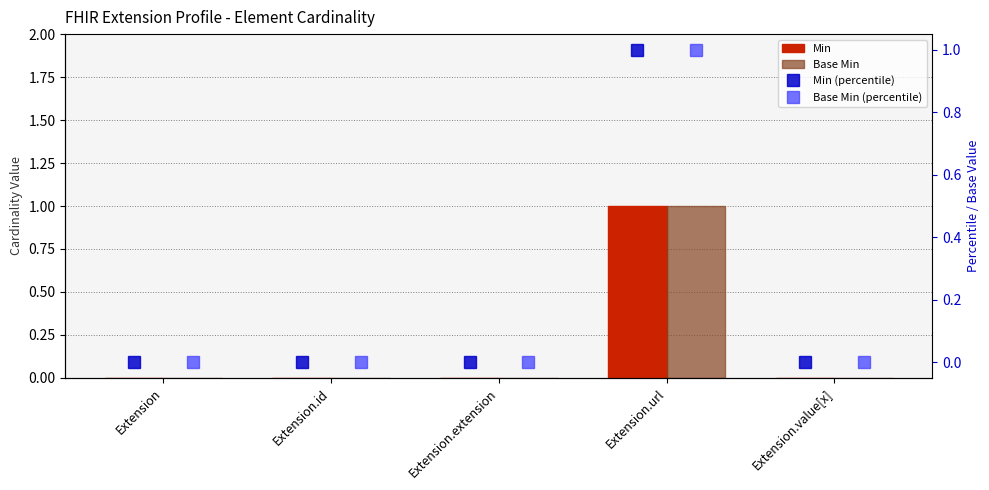

Rank the categories by Base Min value from lowest to highest.

Extension, Extension.id, Extension.extension, Extension.value[x], Extension.url